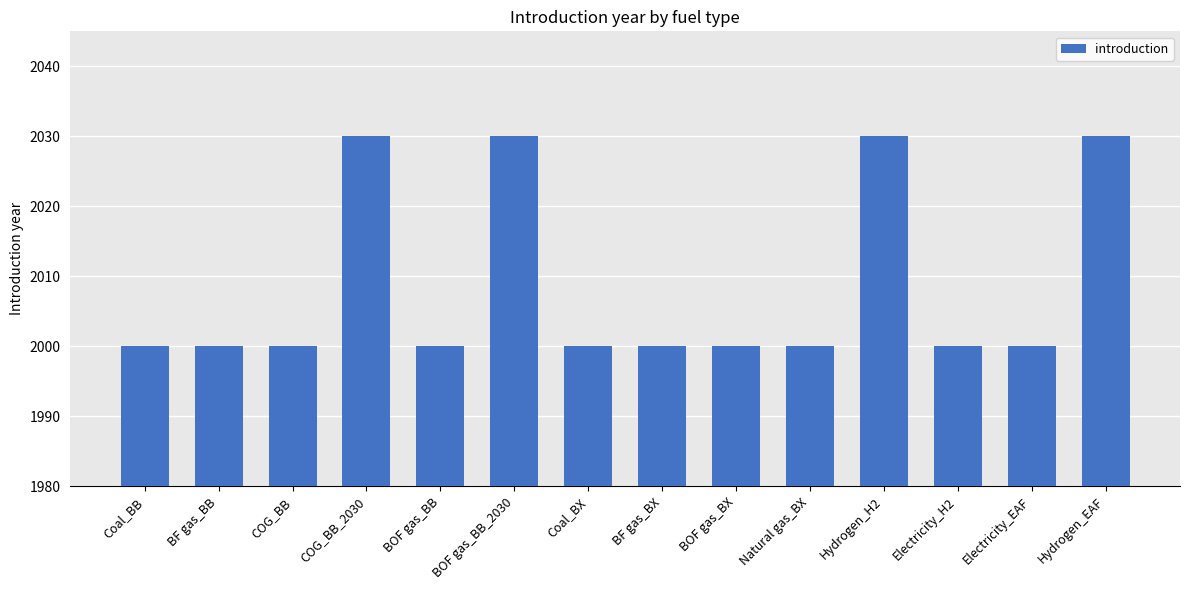

What is the label of the 10th bar from the left?

Natural gas_BX